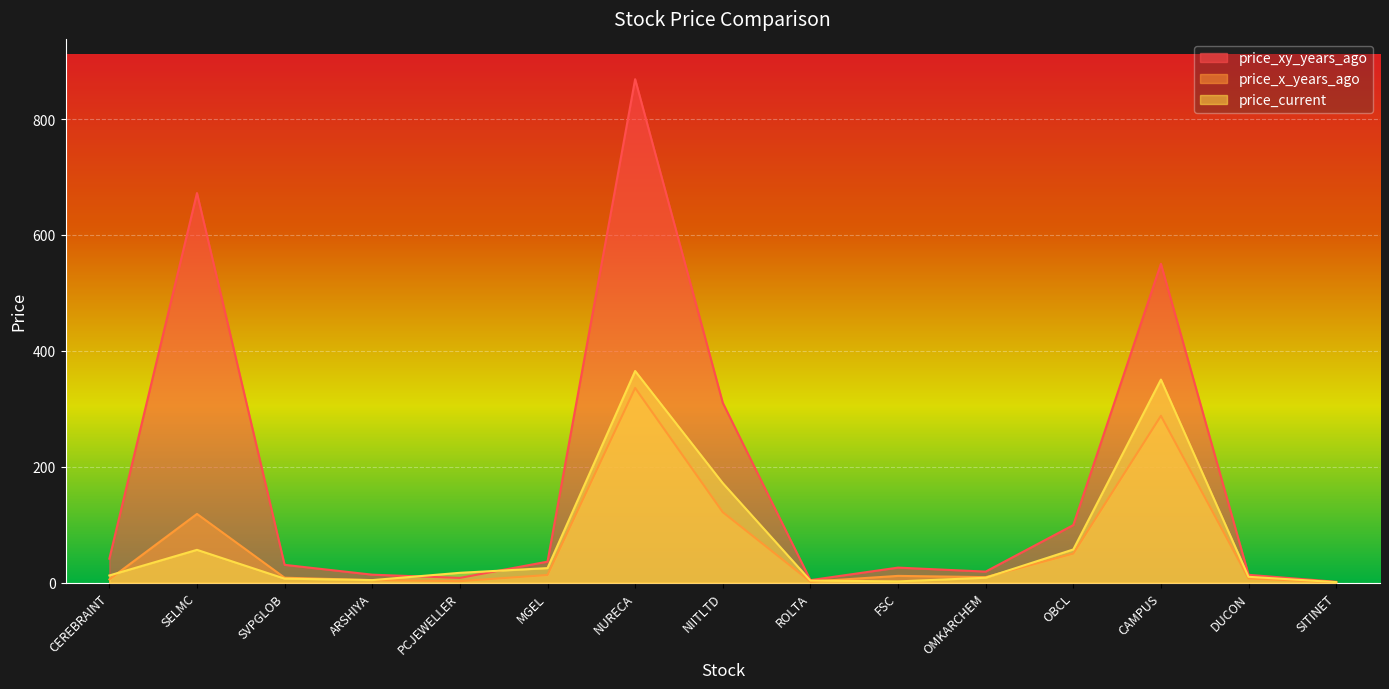

What is the sum of all price_x_years_ago values?

979.7